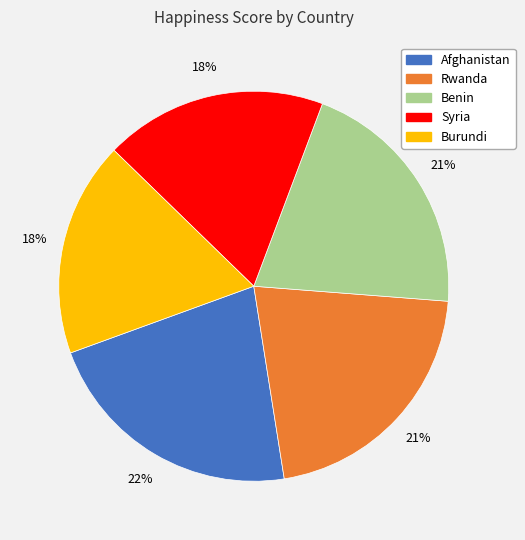

What is the largest slice in the pie chart?

Afghanistan